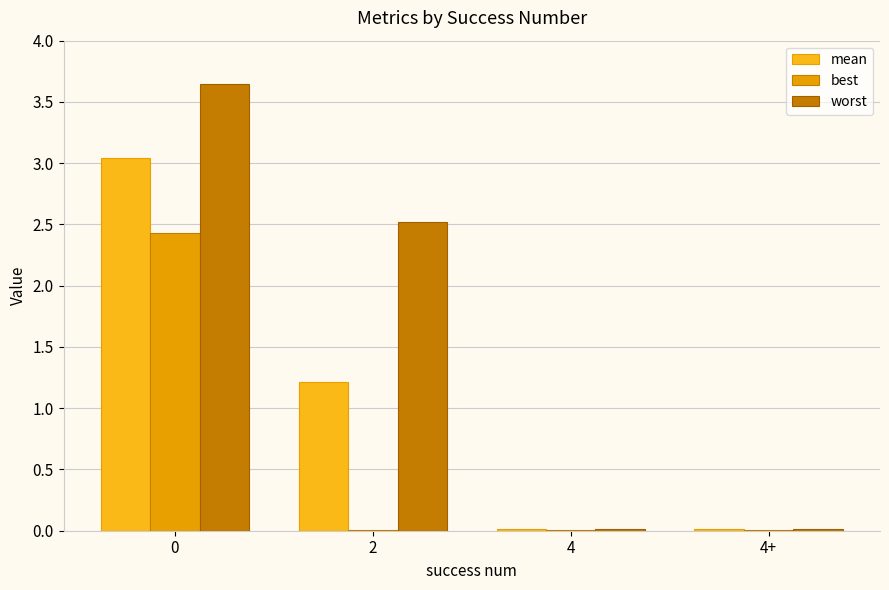

What value does the mean series have at 2?

1.2